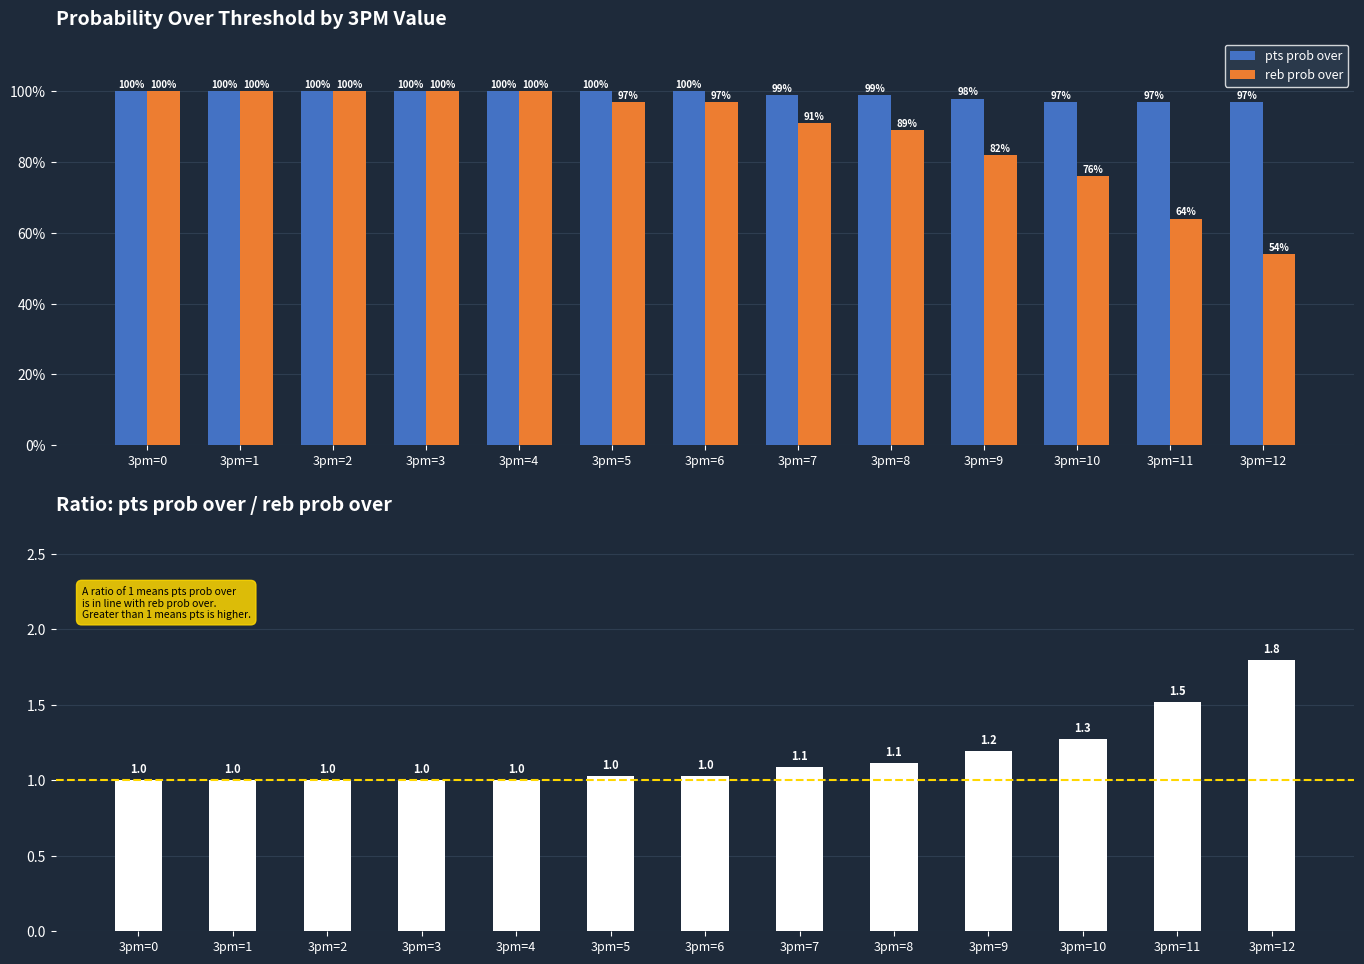

True or false: pts prob over has a value of 154.1 at 3pm=12.

False